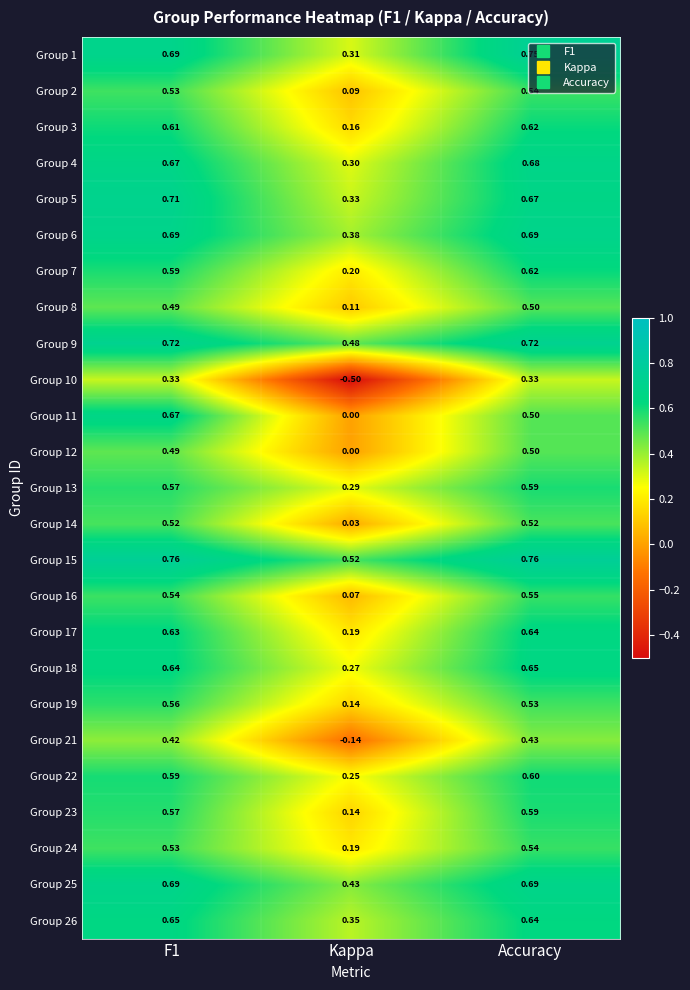

Where is Group 2 nearest to the value 0?

Kappa